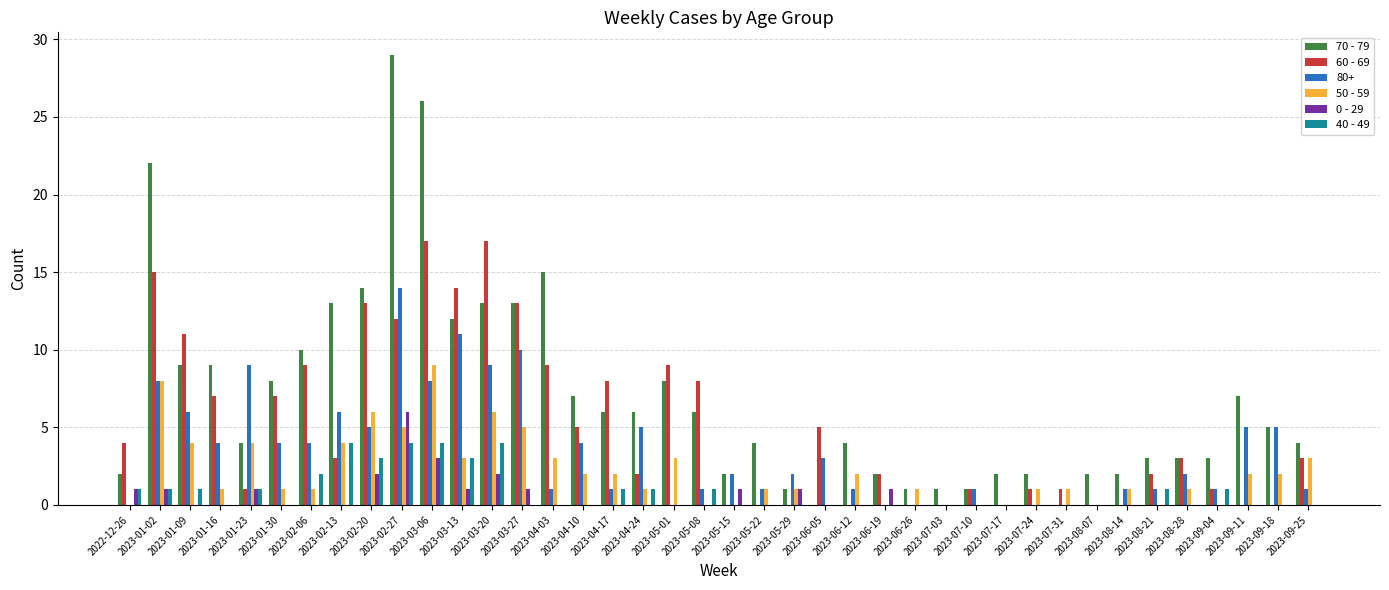

What is the sum of all 50 - 59 values?

84